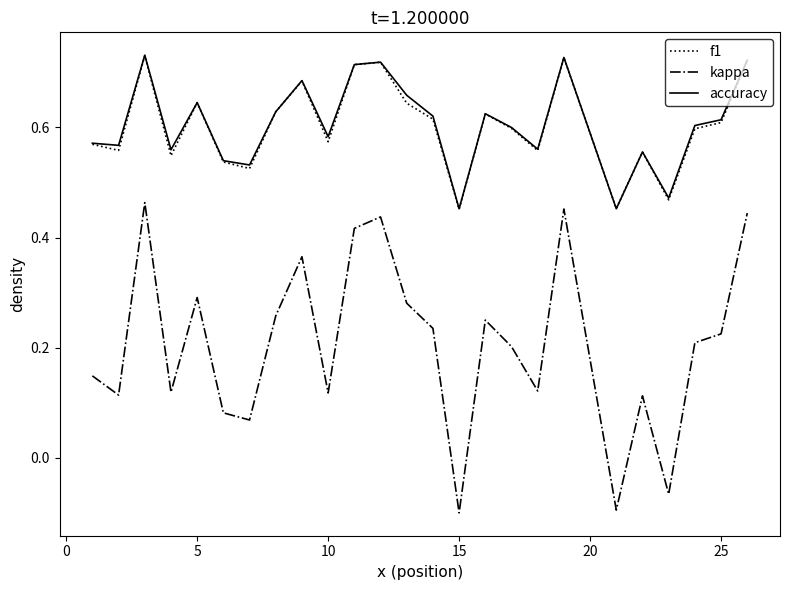

True or false: kappa and accuracy cross at least once.

False